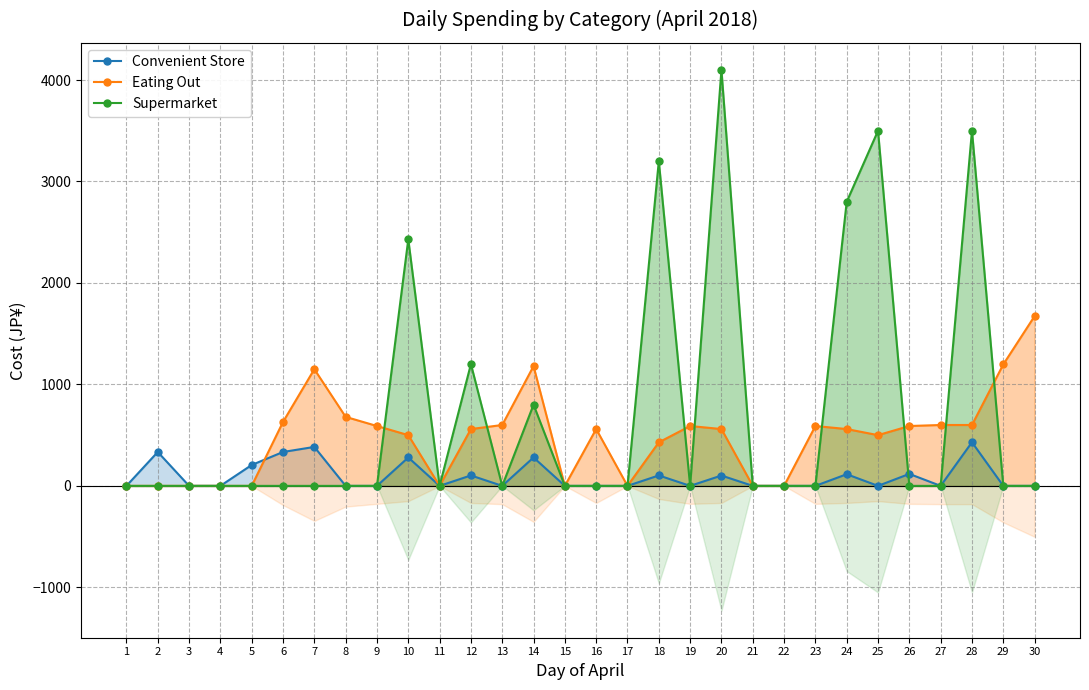

Reading left to right, transcribe all the data shown in this chart.

Convenient Store: 0	334	0	0	206	334	384	0	0	280	0	103	0	280	0	0	0	103	0	102	0	0	0	115	0	118	0	430	0	0
Eating Out: 0	0	0	0	0	630	1150	680	590	500	0	560	600	1180	0	560	0	429	590	560	0	0	590	560	500	590	600	600	1197	1673
Supermarket: 0	0	0	0	0	0	0	0	0	2430	0	1200	0	800	0	0	0	3200	0	4100	0	0	0	2800	3500	0	0	3500	0	0